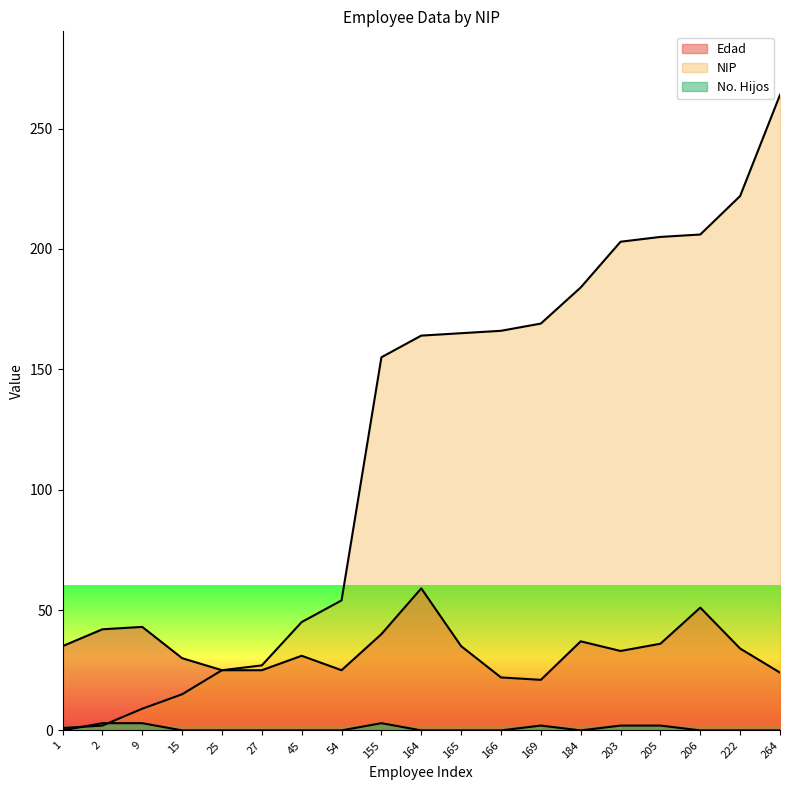

Between 9 and 166, which is larger?

166